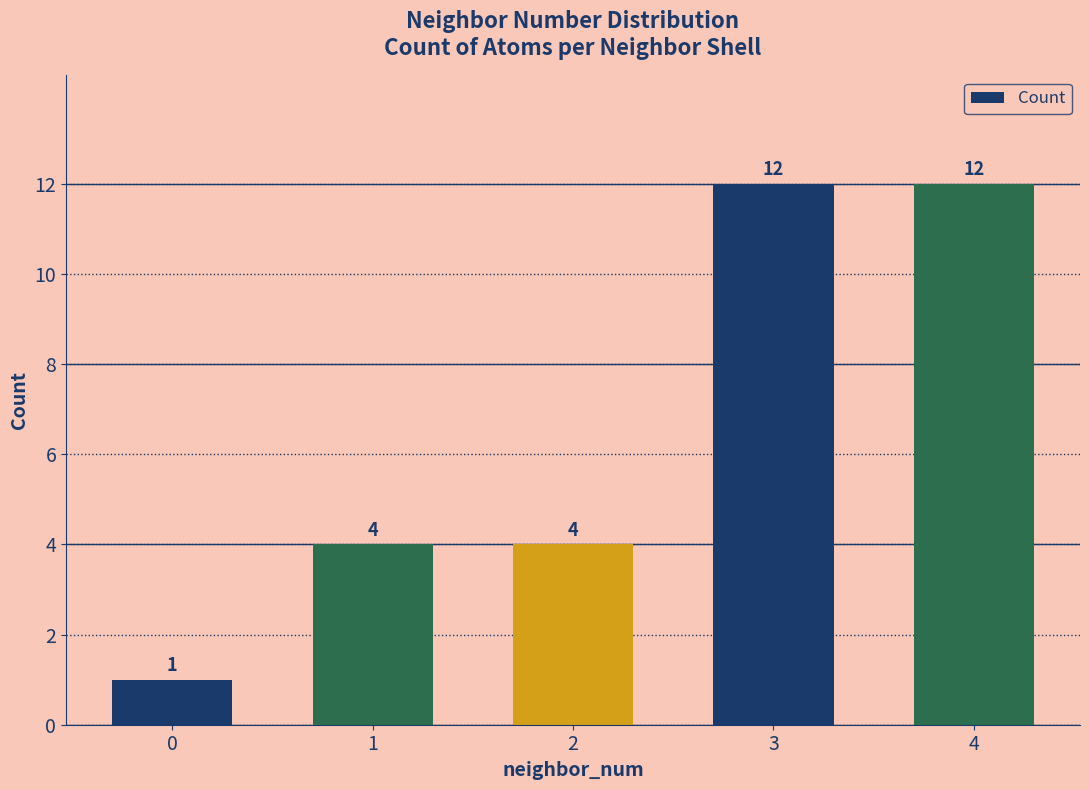

What is the sum of all values?

33